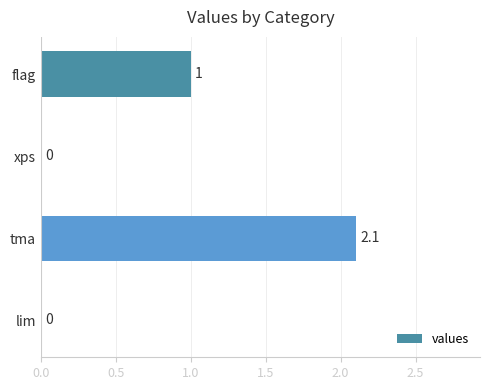

What is the change in value from flag to xps?

-1.0